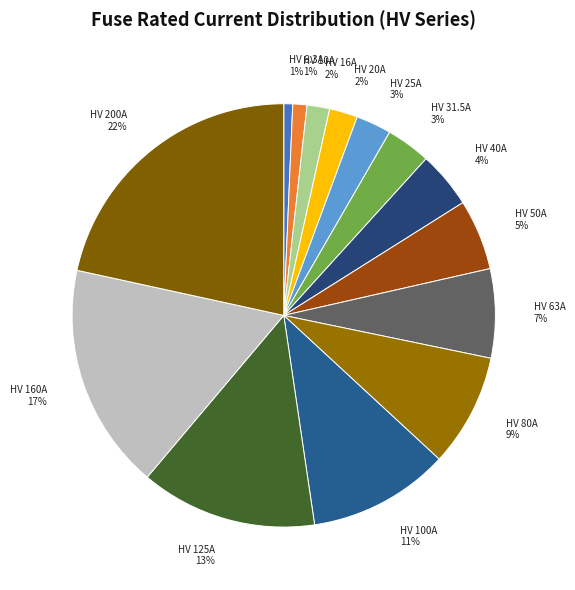

The HV 40A slice represents 15% of the pie. True or false?

False